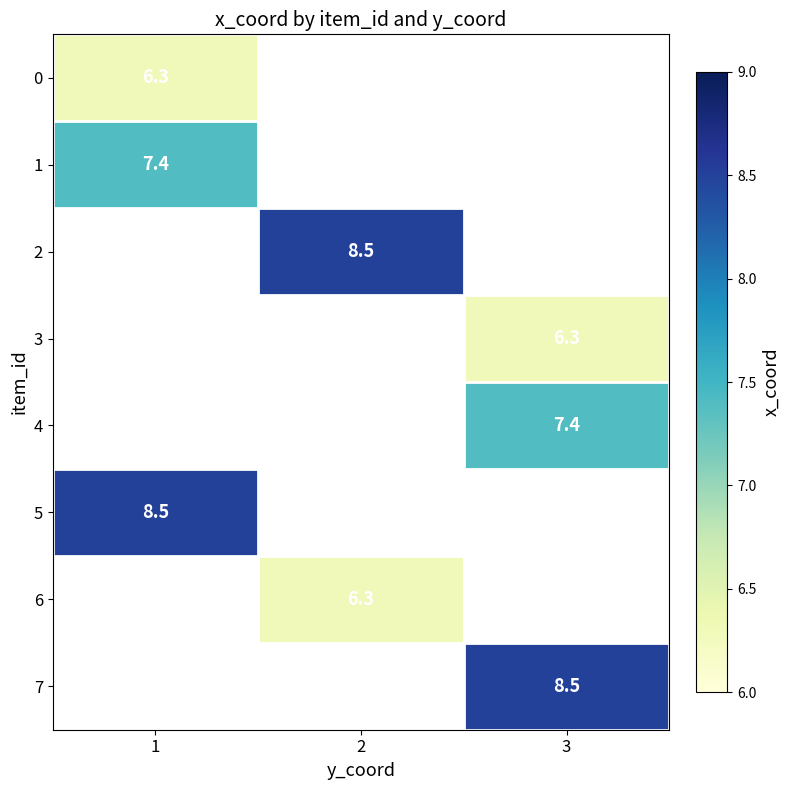

The value of 3 at 3 is 6.3. True or false?

True